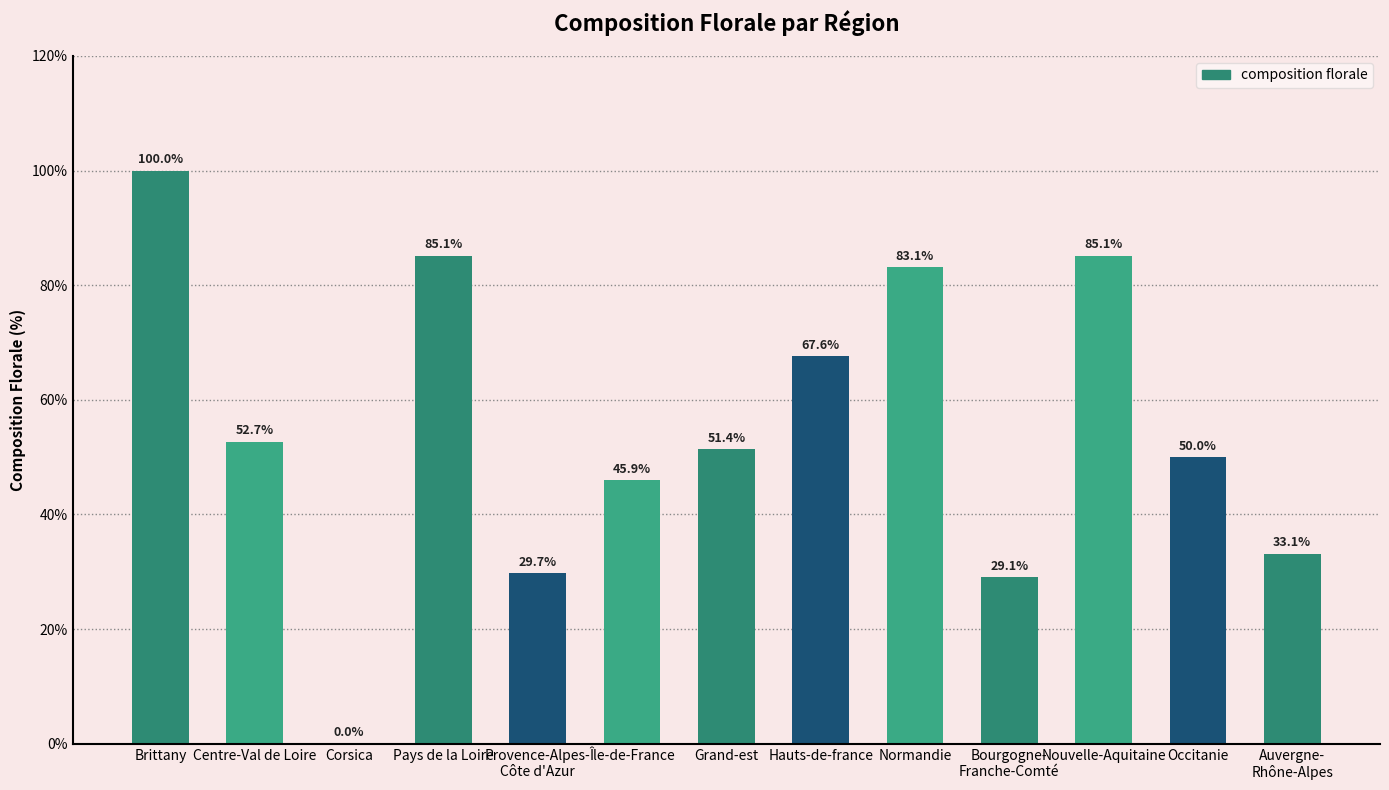

Is it true that the value at Normandie is 32.1?

False